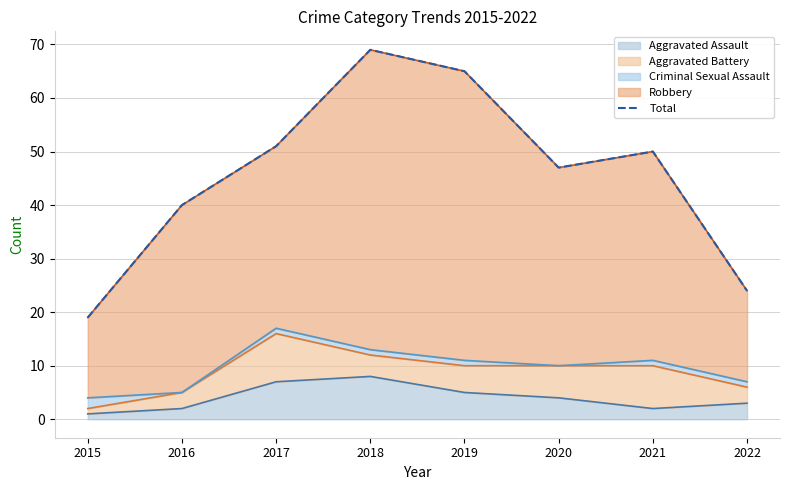

How many points are higher than both their immediate neighbors (excluding endpoints)?

2